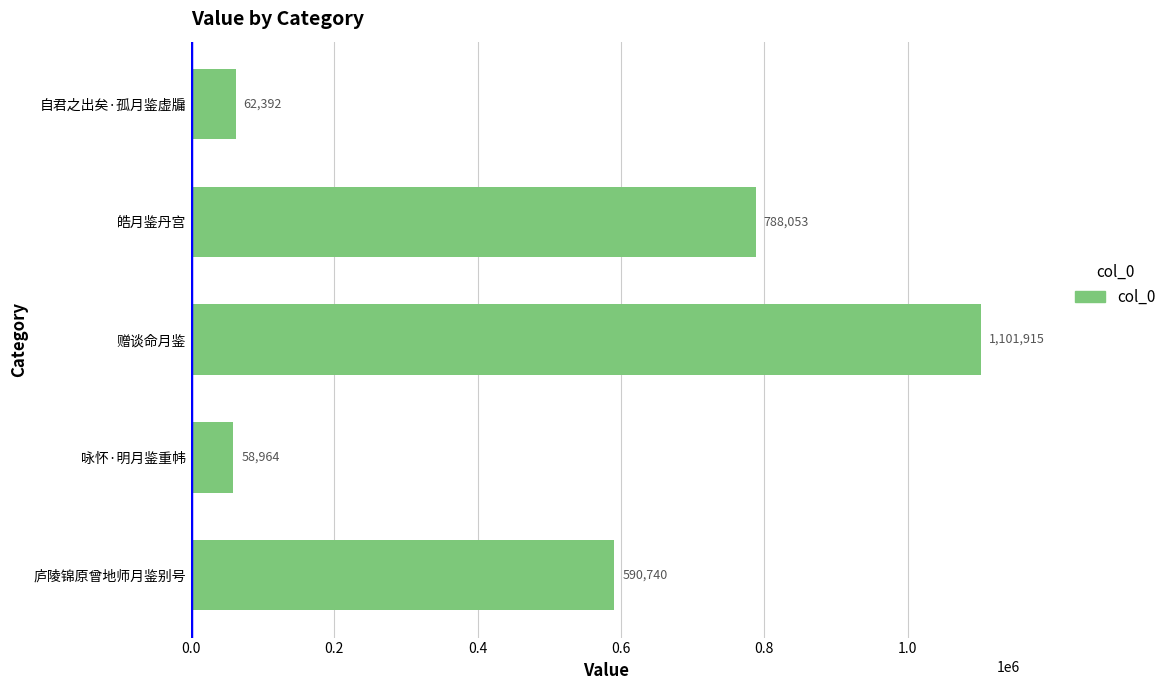

What is the sum of all values?

2602064